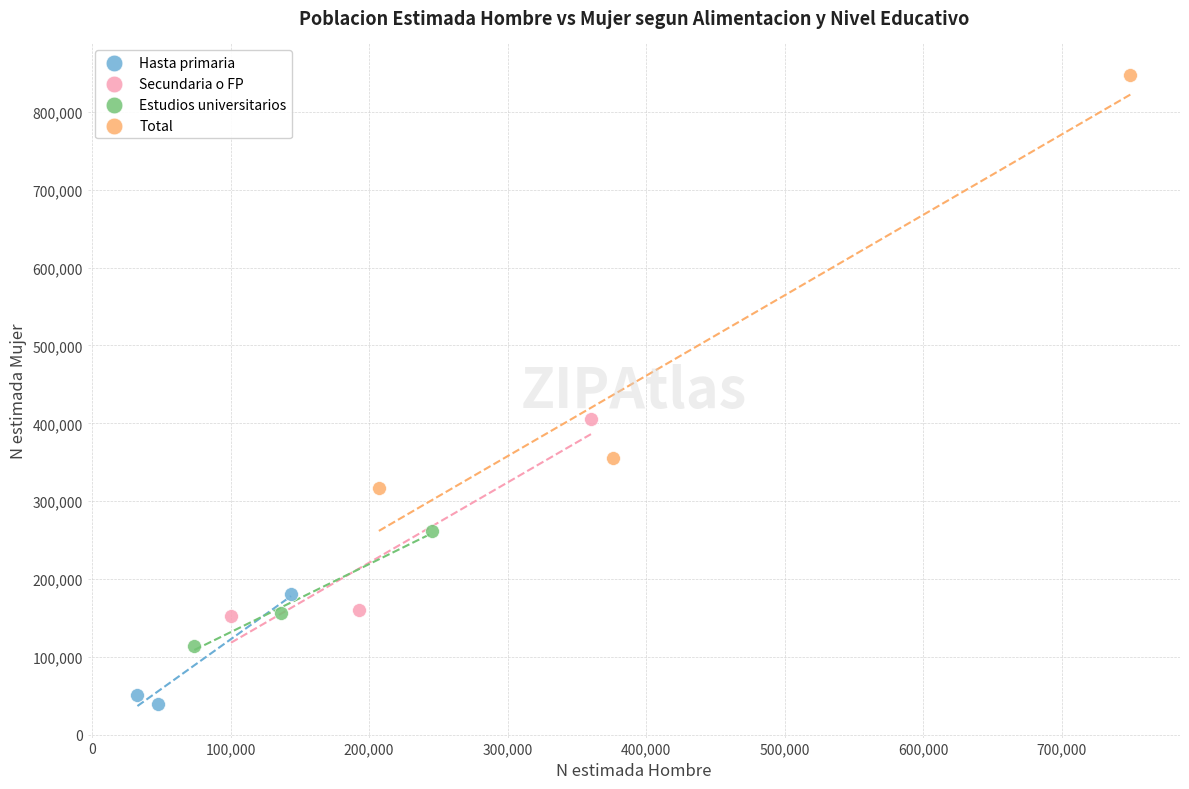

Which series has the largest Y range (max minus min)?

Total